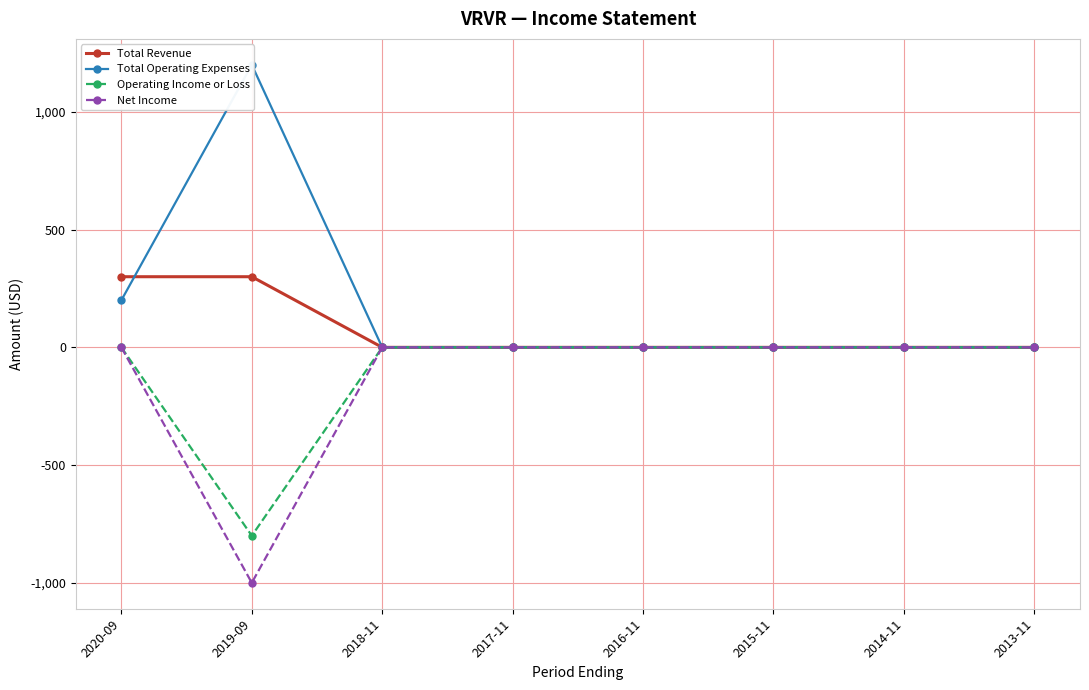

The Operating Income or Loss series shows 0 at 2016-11. True or false?

True